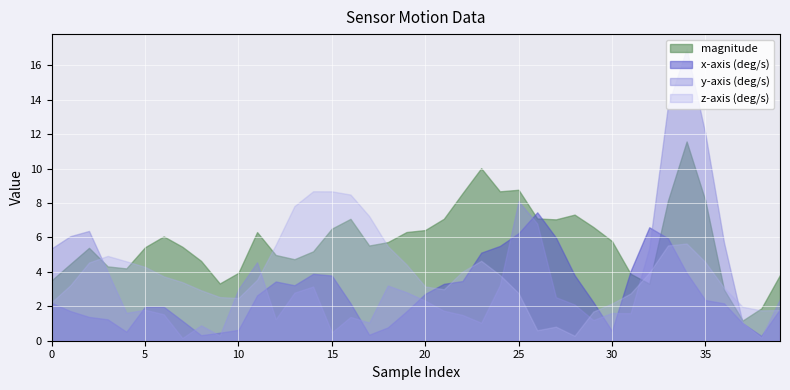

Which series has the largest total across all categories?

magnitude